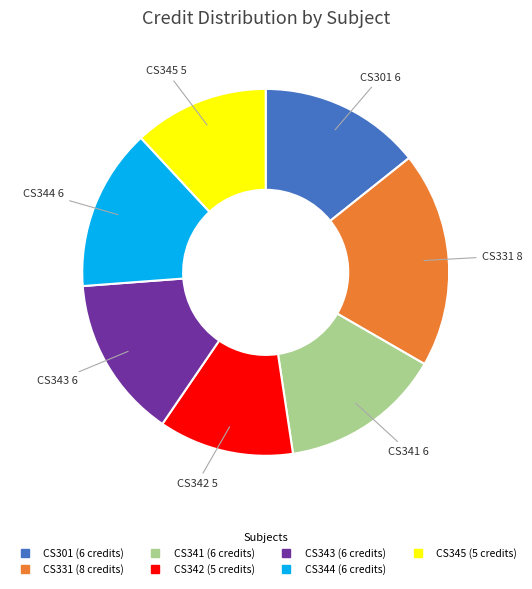

Is there a majority slice in this chart?

No